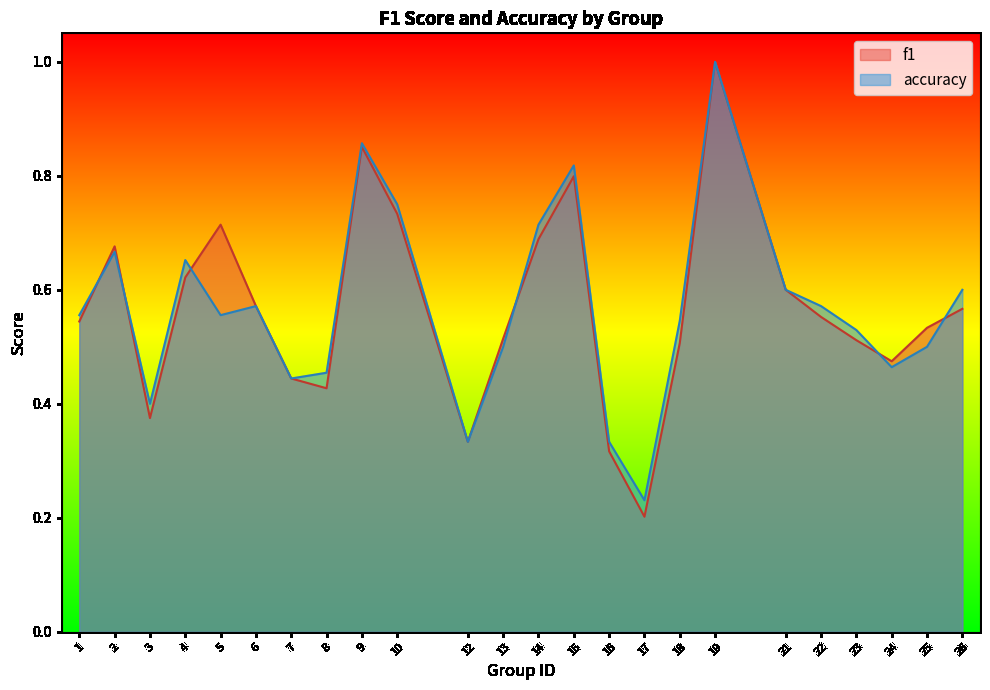

What is the total value across all series at 2?

1.3